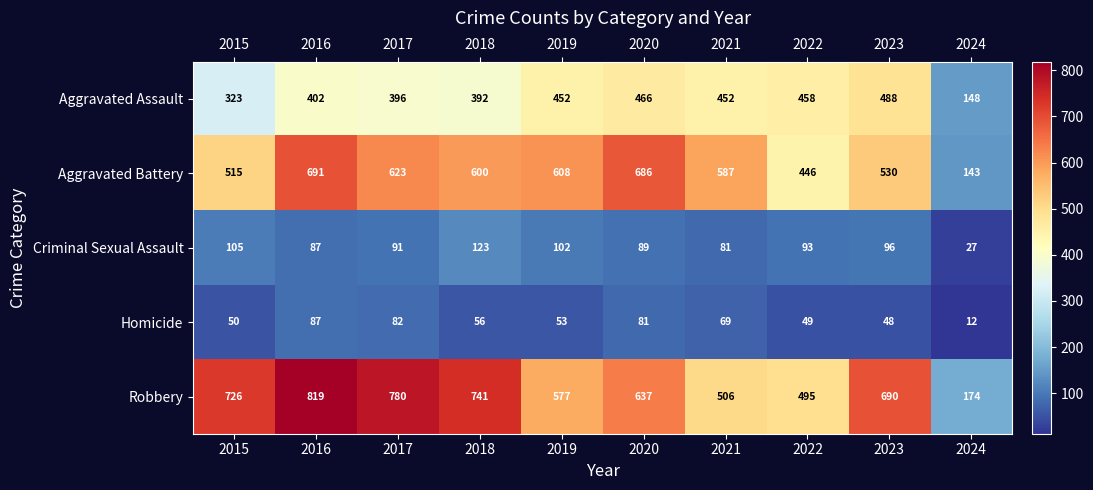

Rank the categories by Criminal Sexual Assault value from highest to lowest.

2018, 2015, 2019, 2023, 2022, 2017, 2020, 2016, 2021, 2024